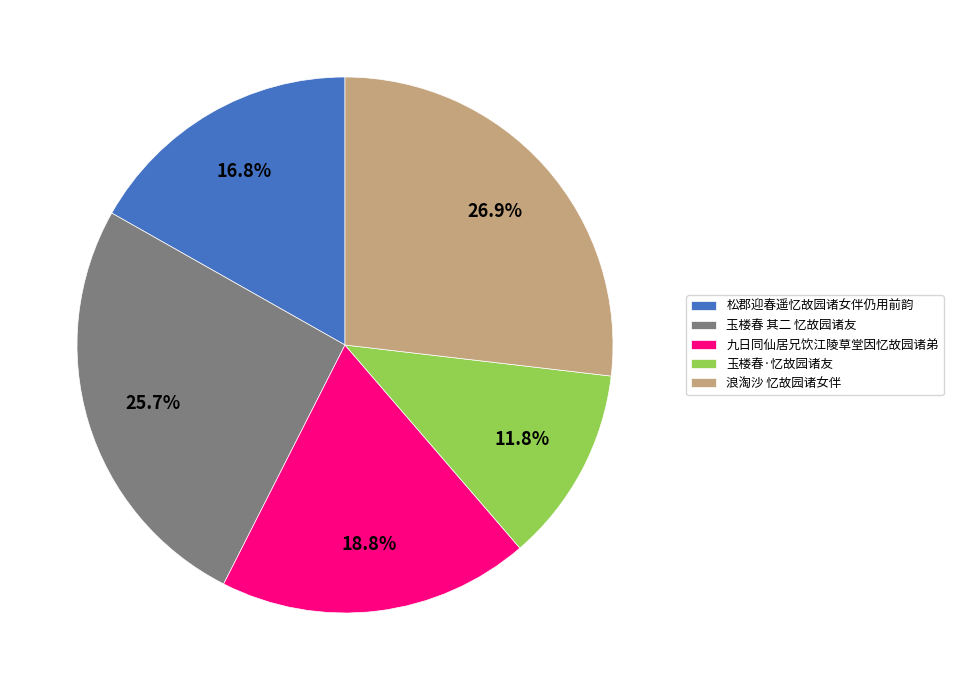

What percentage is NOT represented by 玉楼春·忆故园诸友?

88.2%